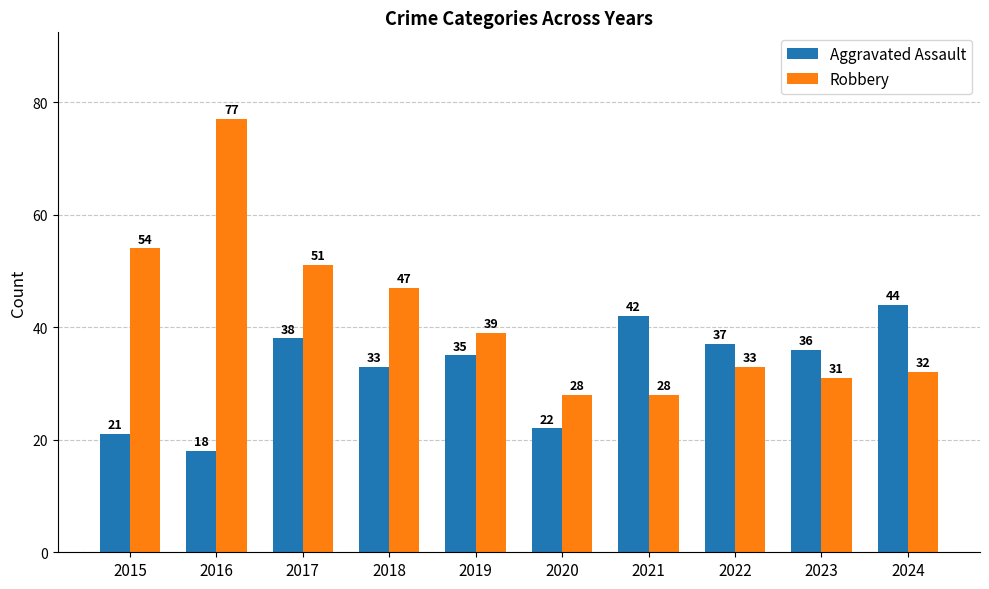

Is it true that Aggravated Assault equals 24 at 2019?

False